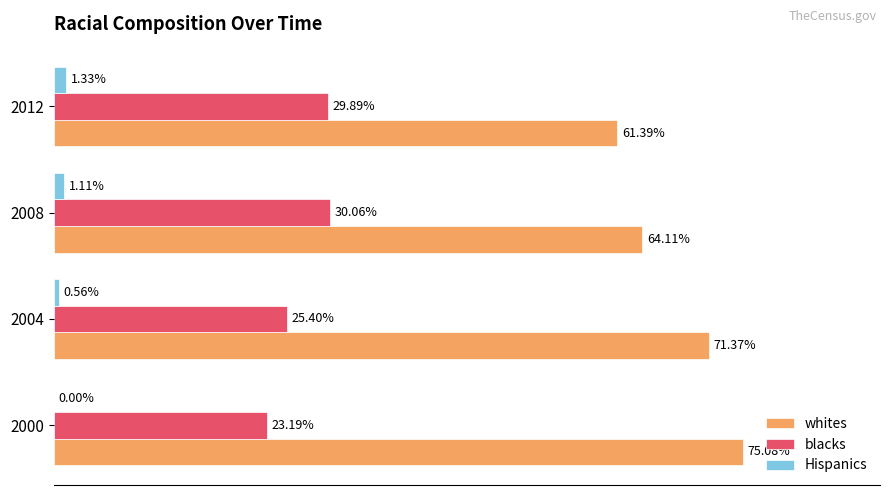

Between 2008 and 2012, which series saw the biggest shift?

whites